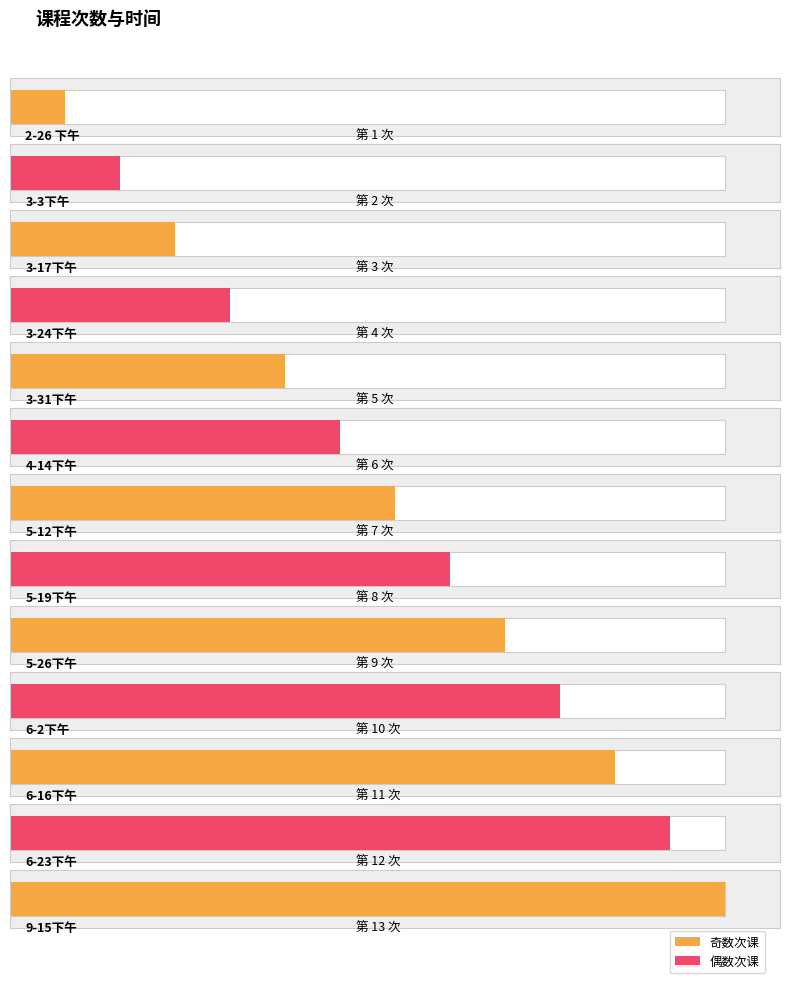

True or false: the data shows 11 at 6-16下午.

True